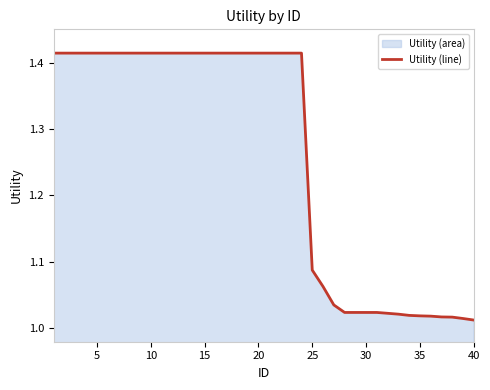

What is the difference between the maximum and minimum values?

0.4